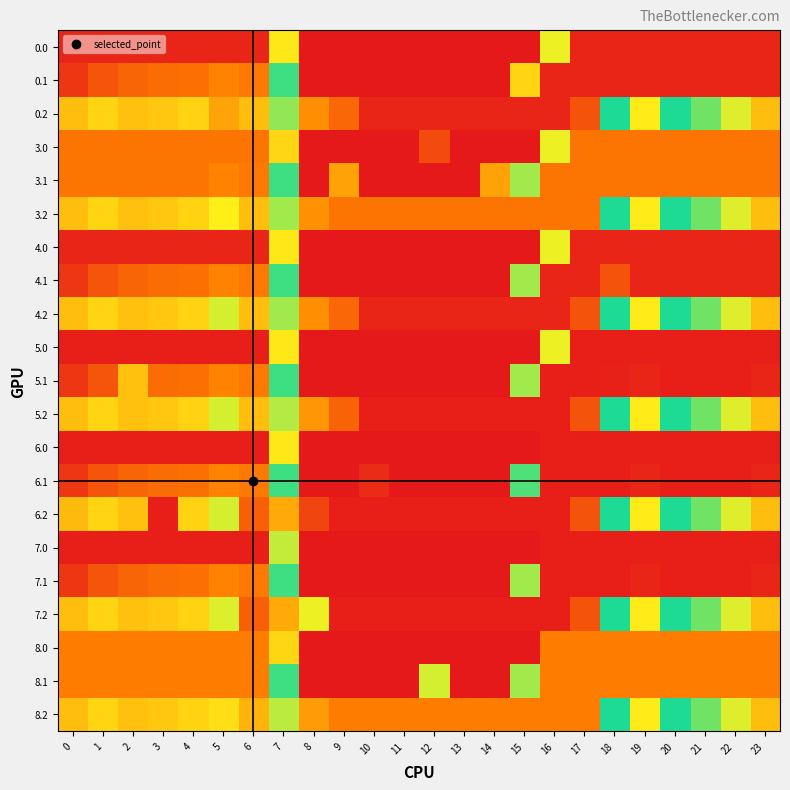

Which series changed the most between 7 and 16?

6.0